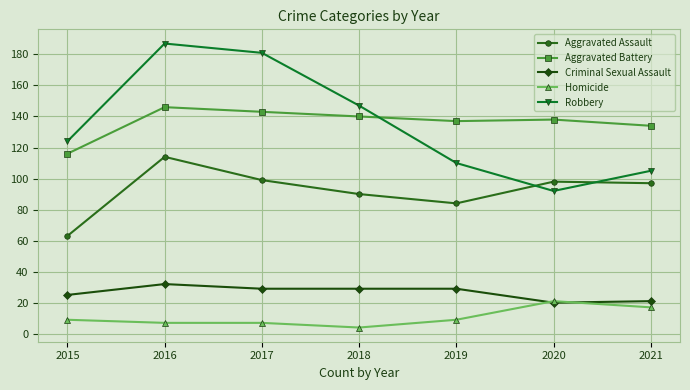

The value of Homicide at 2019 is 9. True or false?

True